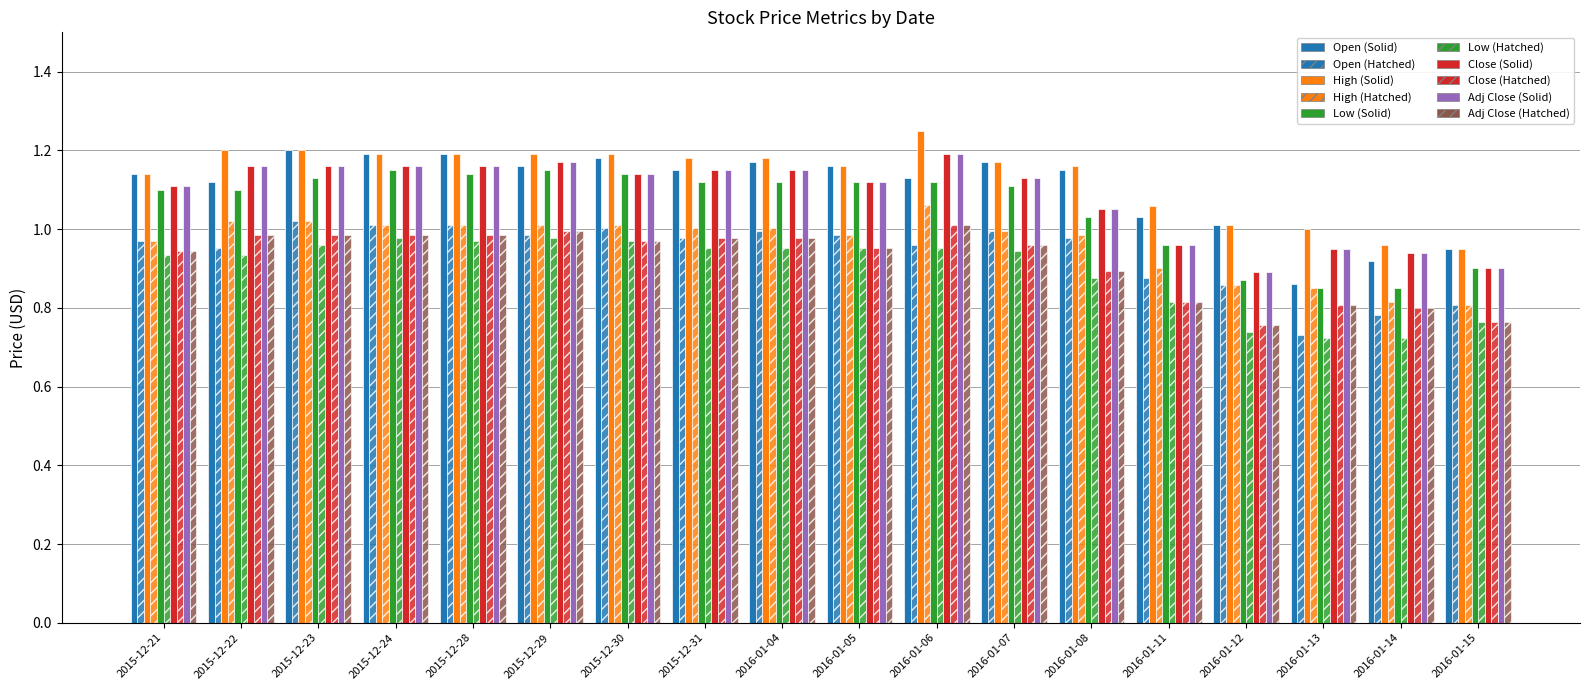

How many data points does each series have?

18